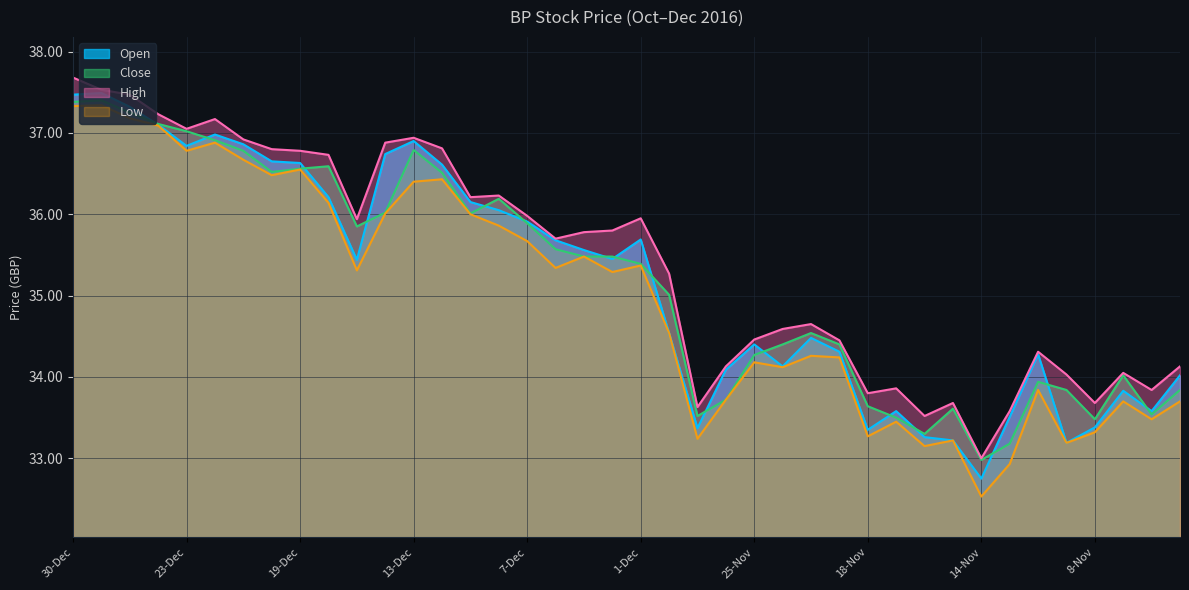

Does the chart display data point markers on the line(s)?

No